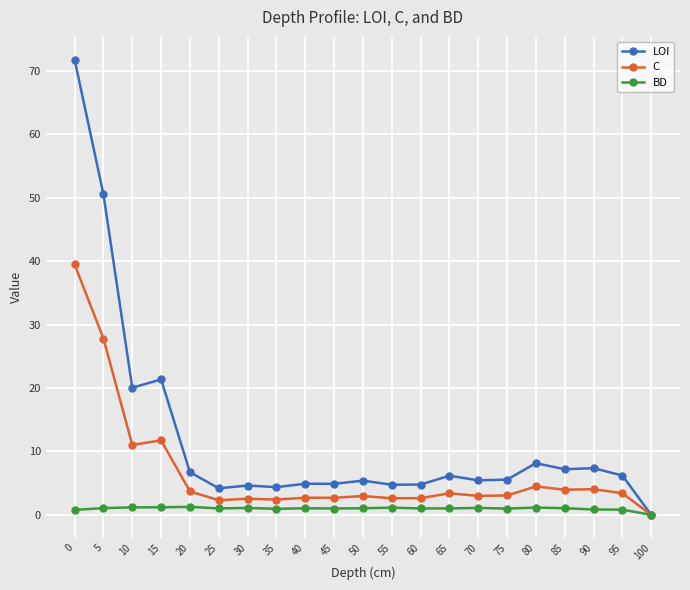

Rank the series at 60 from lowest to highest value.

BD, C, LOI